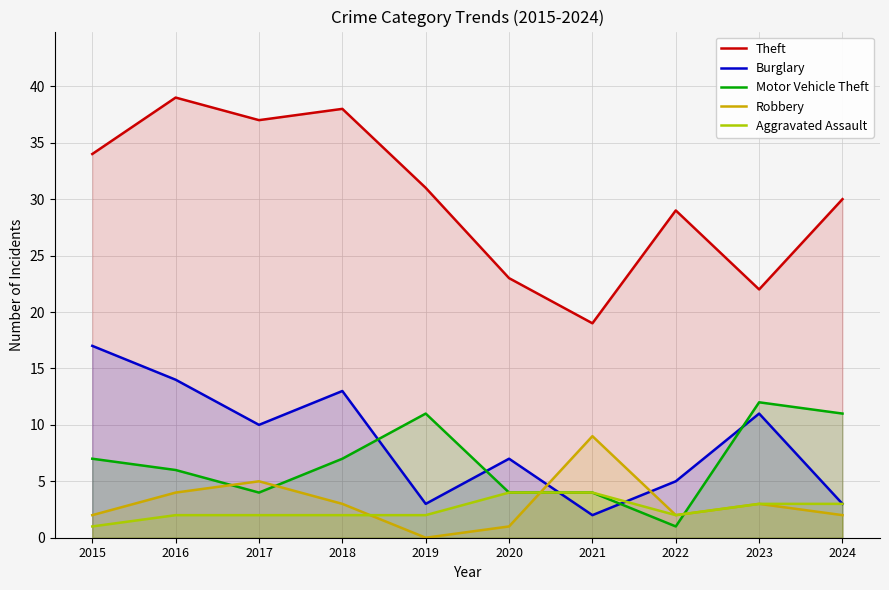

How many series are shown in this chart?

5